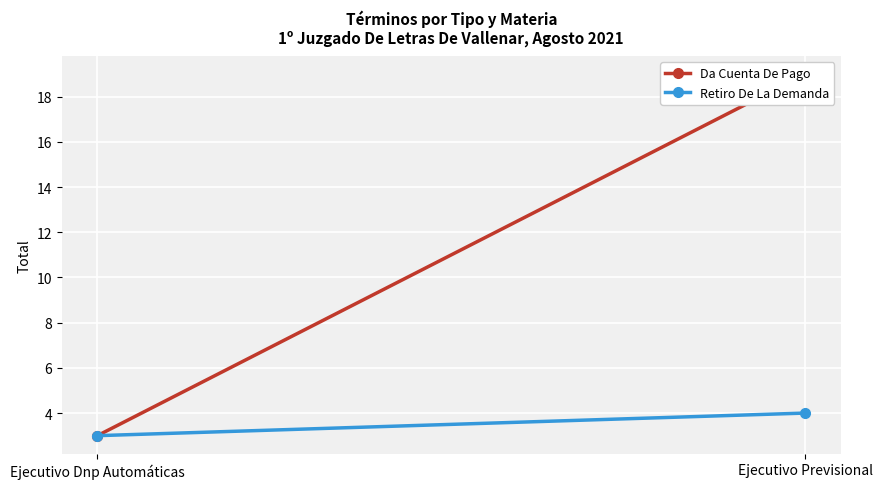

What is the label of the 2nd point from the right?

Ejecutivo Dnp Automáticas